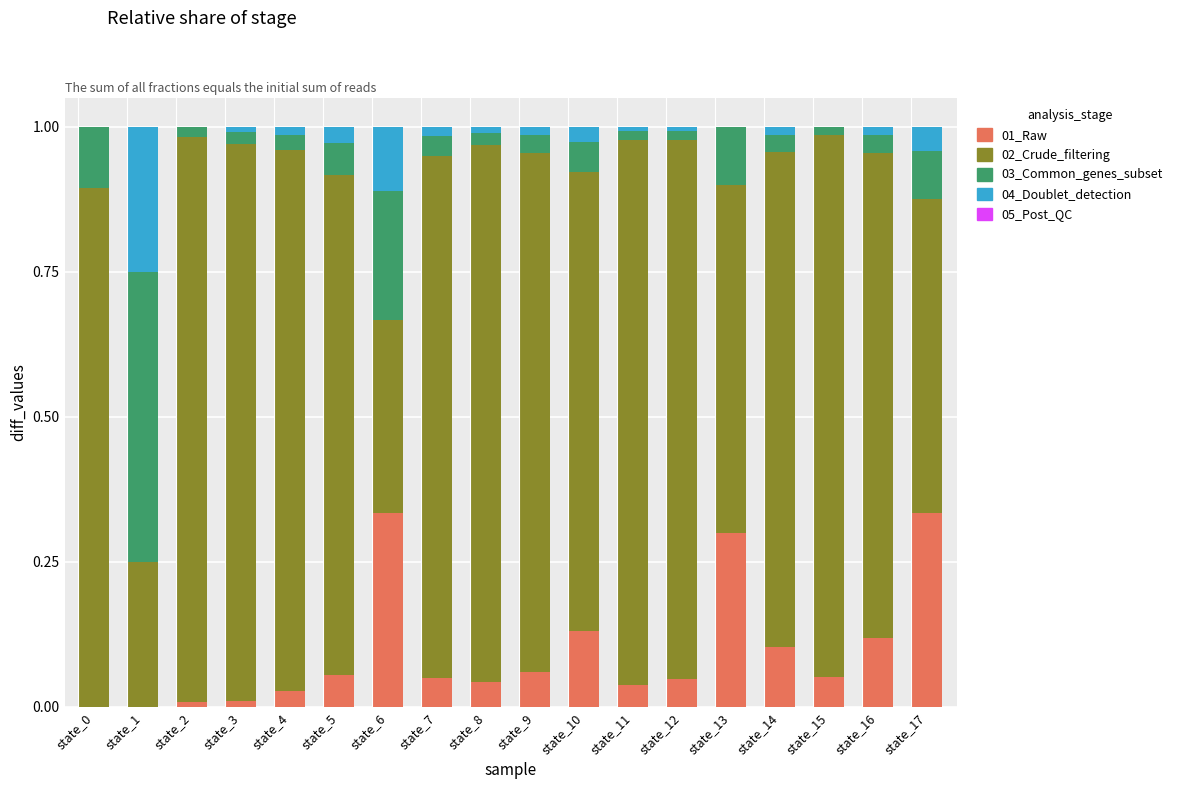

True or false: 01_Raw has a value of 0.1 at state_14.

True